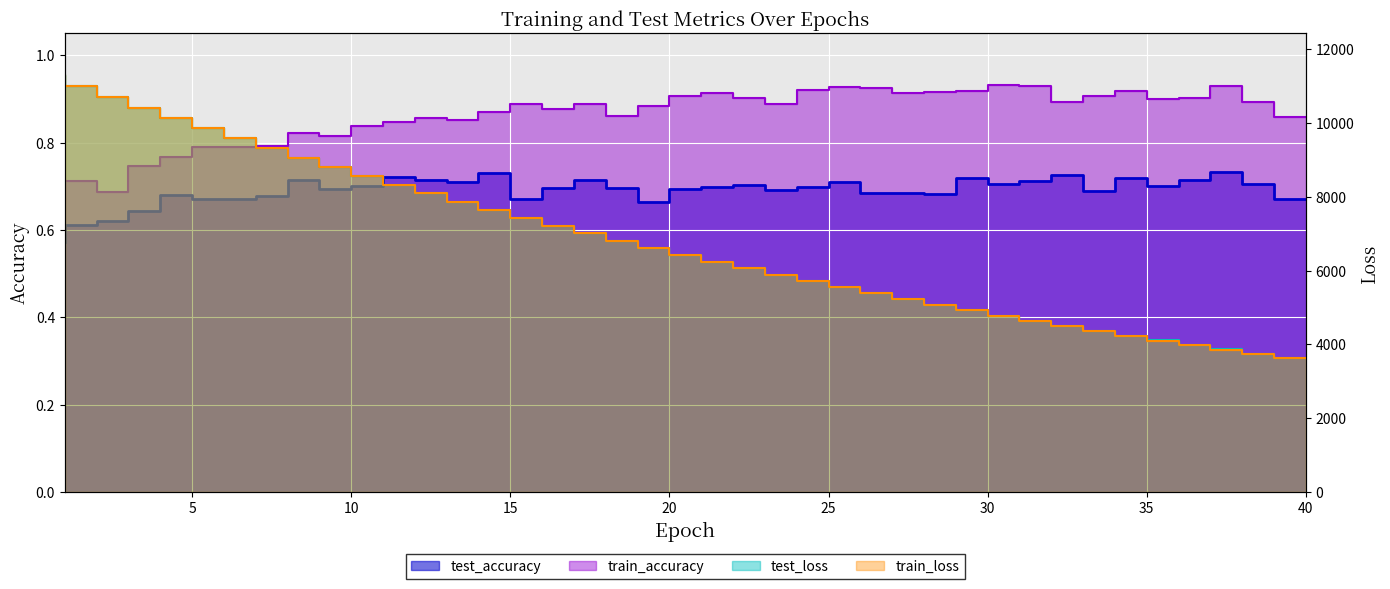

What is the difference between the maximum and minimum values in the train_accuracy series?

0.3